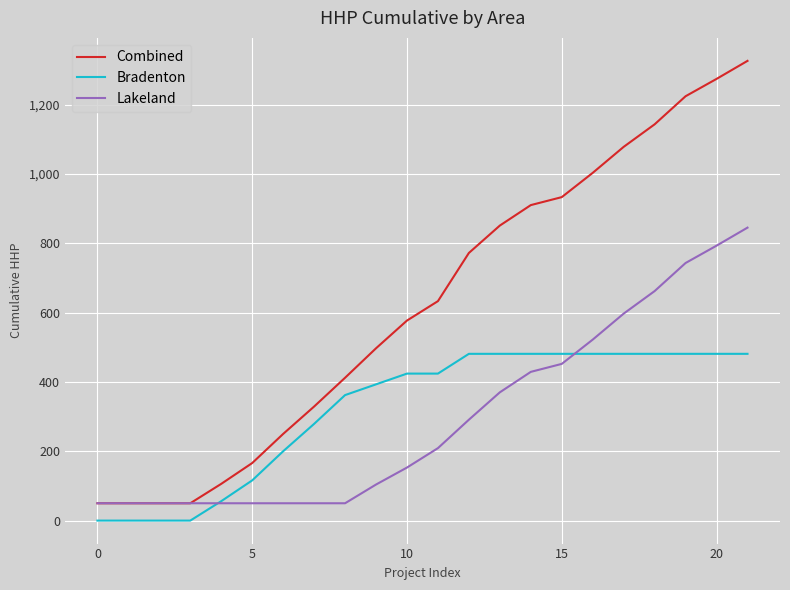

Rank the series by their maximum value, from lowest to highest.

Bradenton, Lakeland, Combined